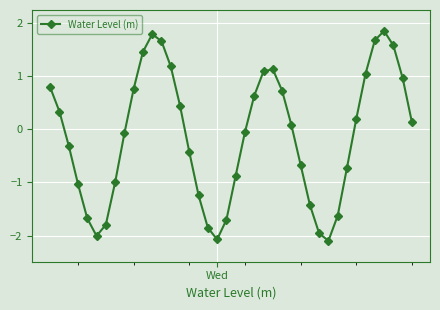

What is the value of the 13th point from the left?

1.7